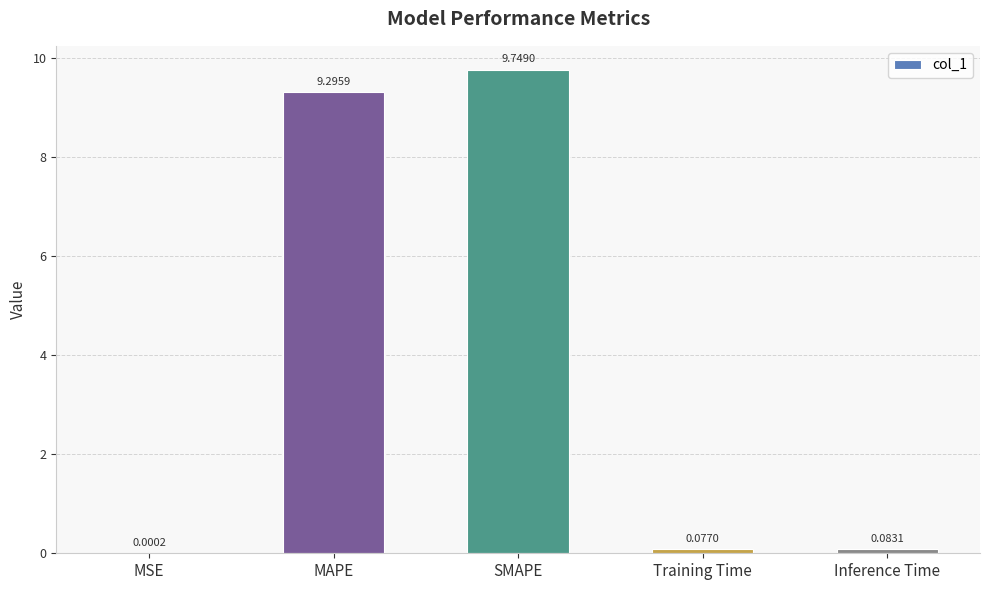

What is the sum of the values at SMAPE and MAPE?

19.0